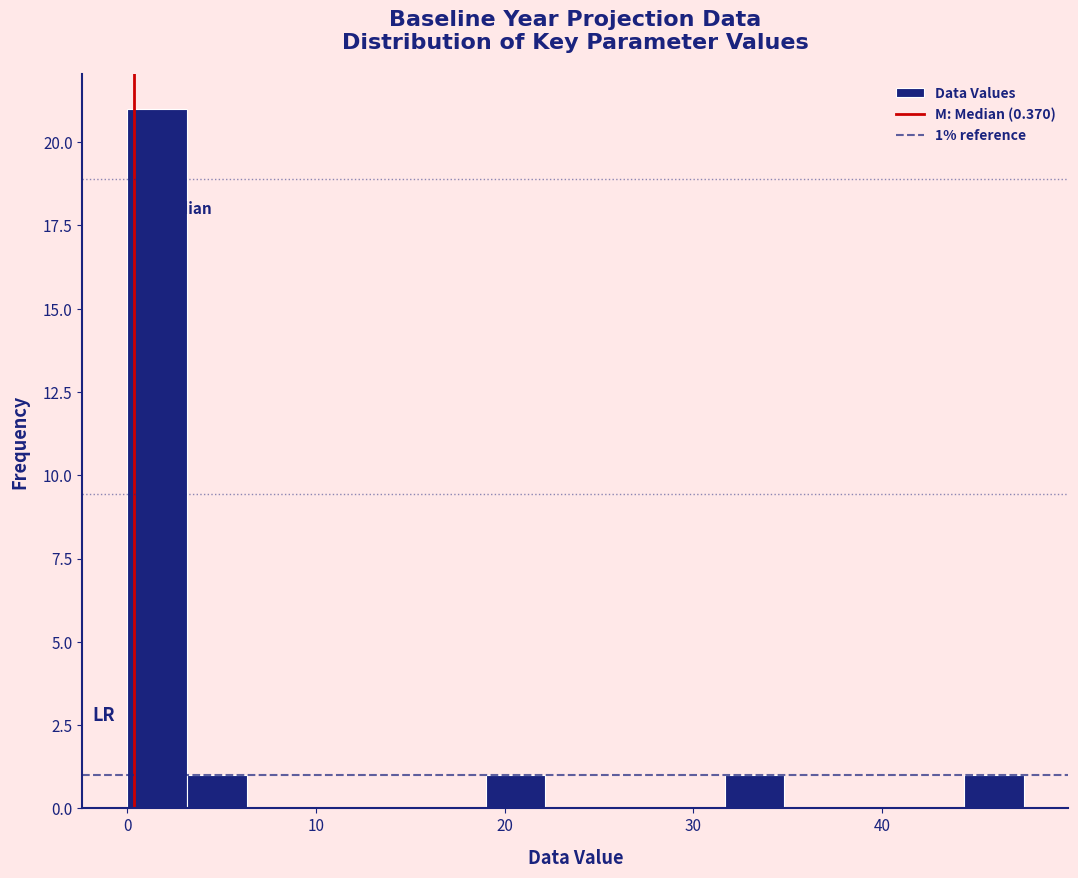

Around what value on the x-axis is the tallest bar? Give the approximate position of its centre, as read against the axis.

2